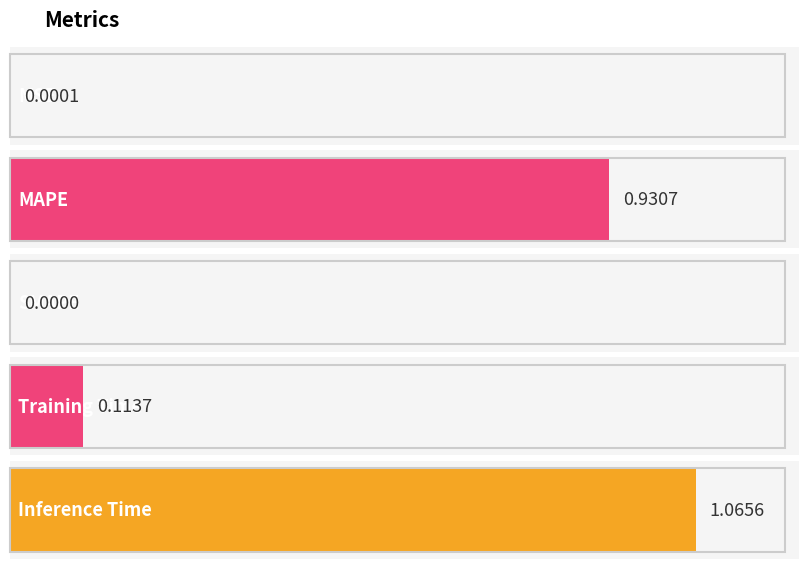

How many positive values are there?

4